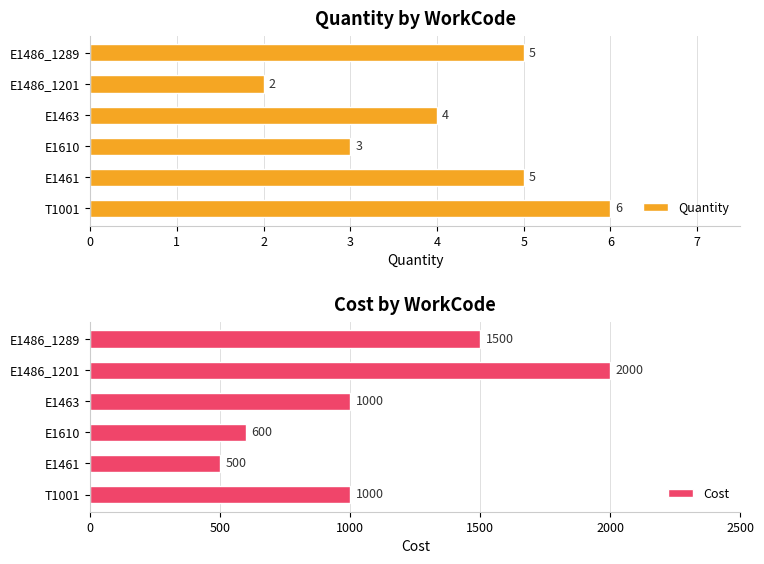

What is the value of the Cost bar at the 2nd from the left?

500